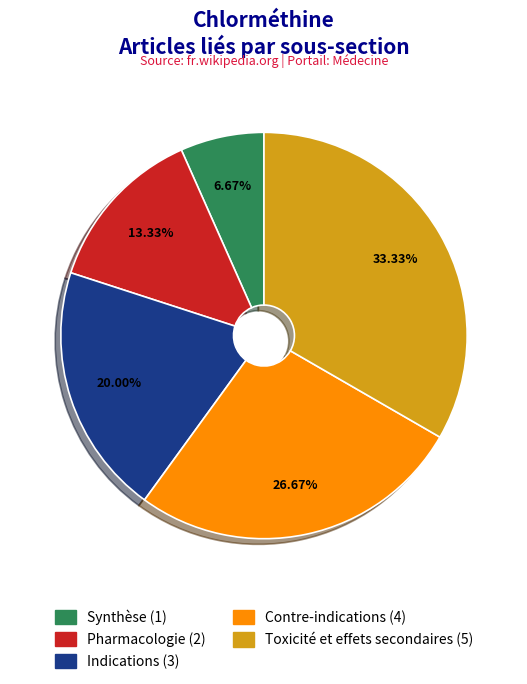

Is Toxicité et effets secondaires the majority of the pie?

No